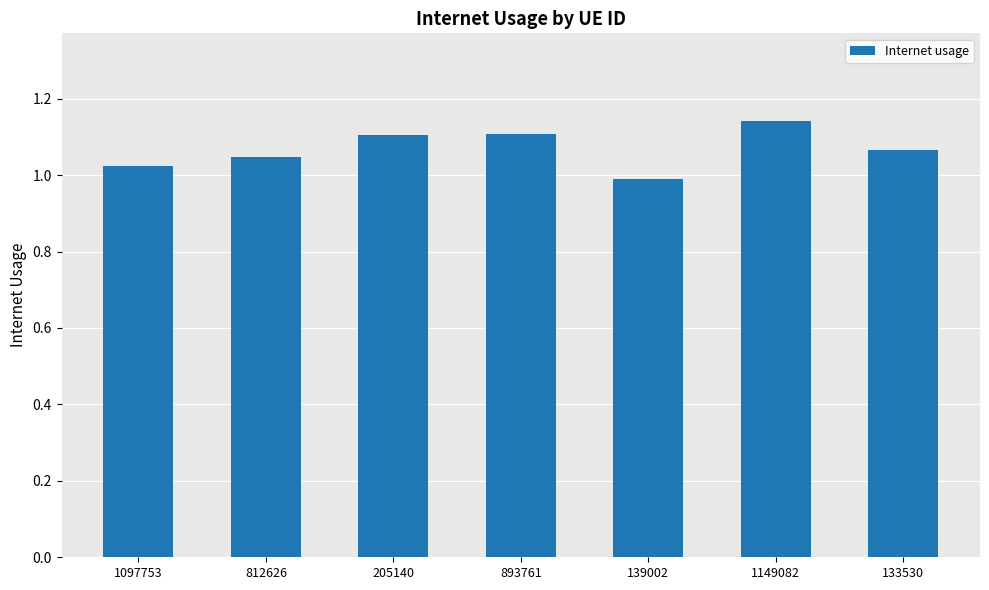

Which category has the highest value across all series?

1149082